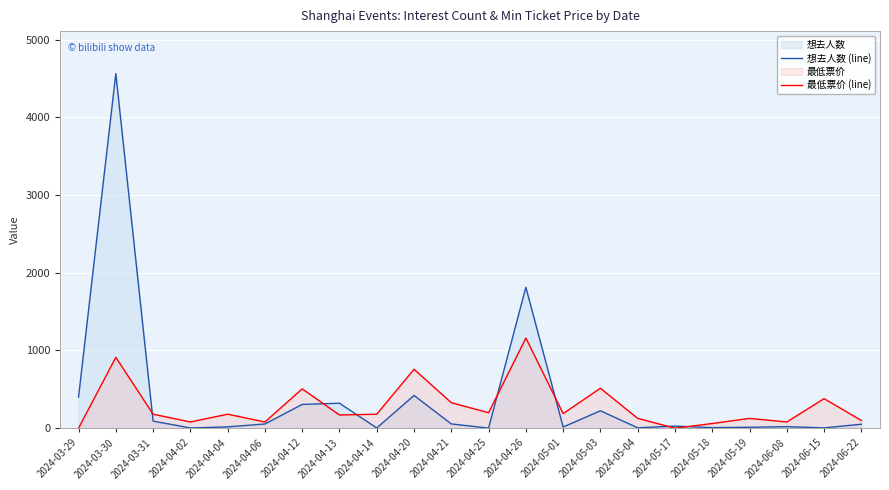

Rank the series by their maximum value, from highest to lowest.

想去人数 (line), 最低票价 (line)